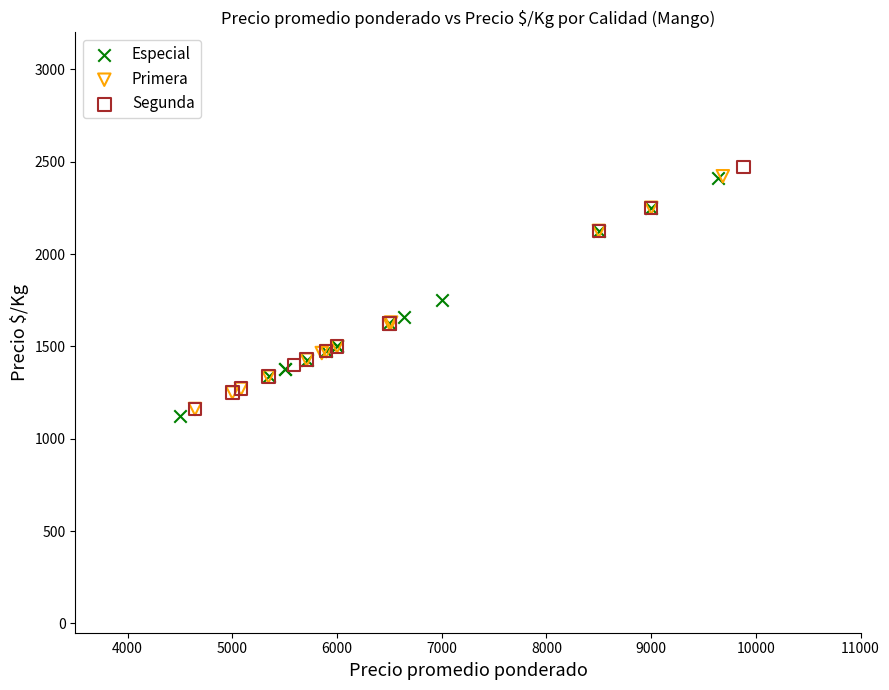

Which series has the widest spread of Y values?

Segunda